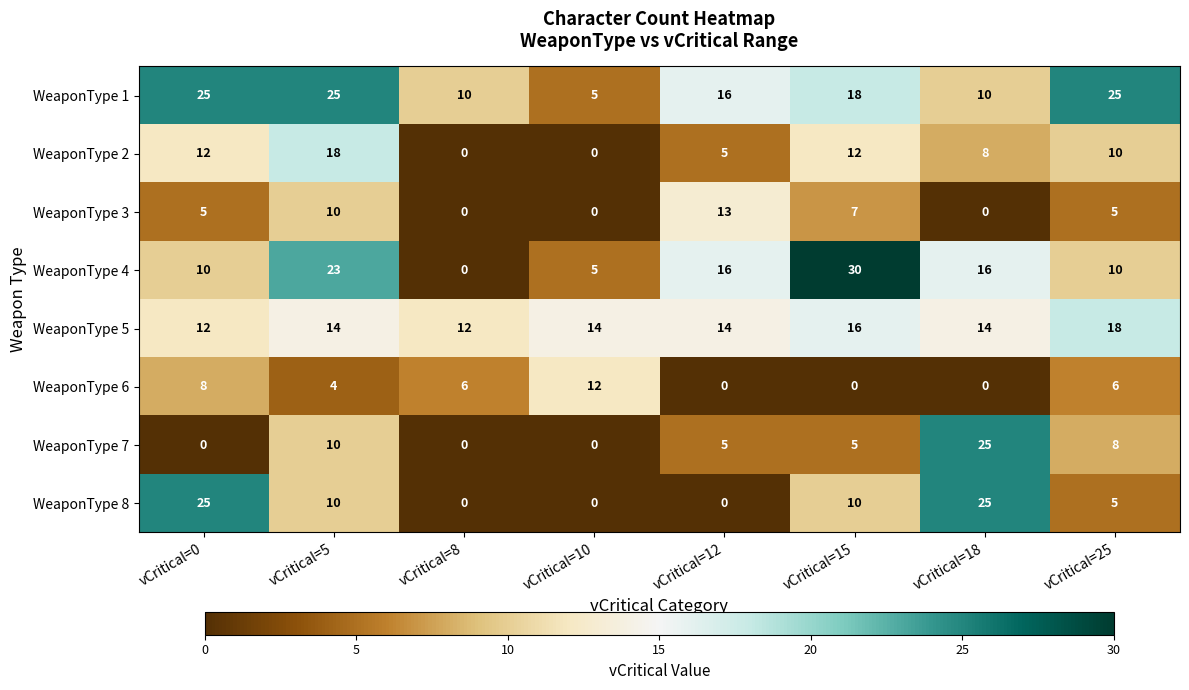

At which label is WeaponType 7 closest to 12?

vCritical=5